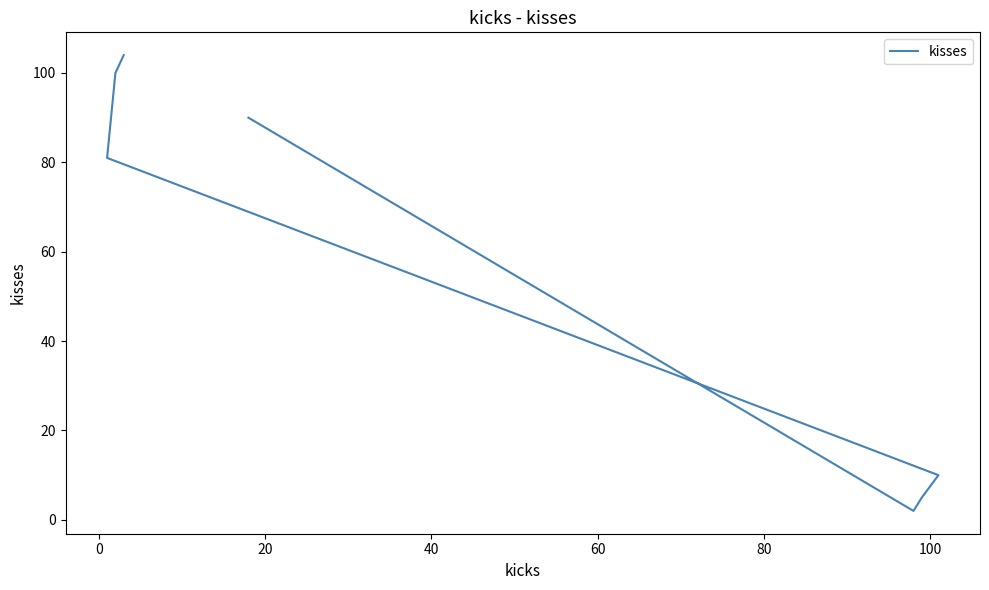

What is the difference between the values at 20 and 100?

9